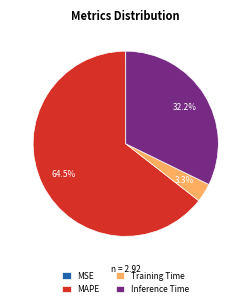

Between Training Time and Inference Time, which is larger?

Inference Time